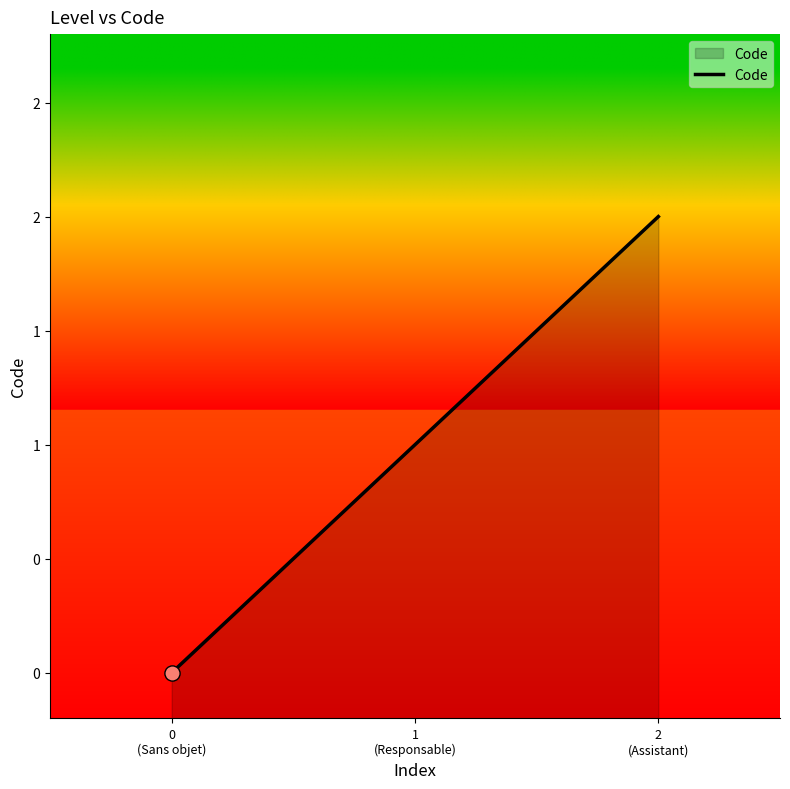

Approximately how many times larger is the value at 2
(Assistant) compared to 1
(Responsable)?

2.0